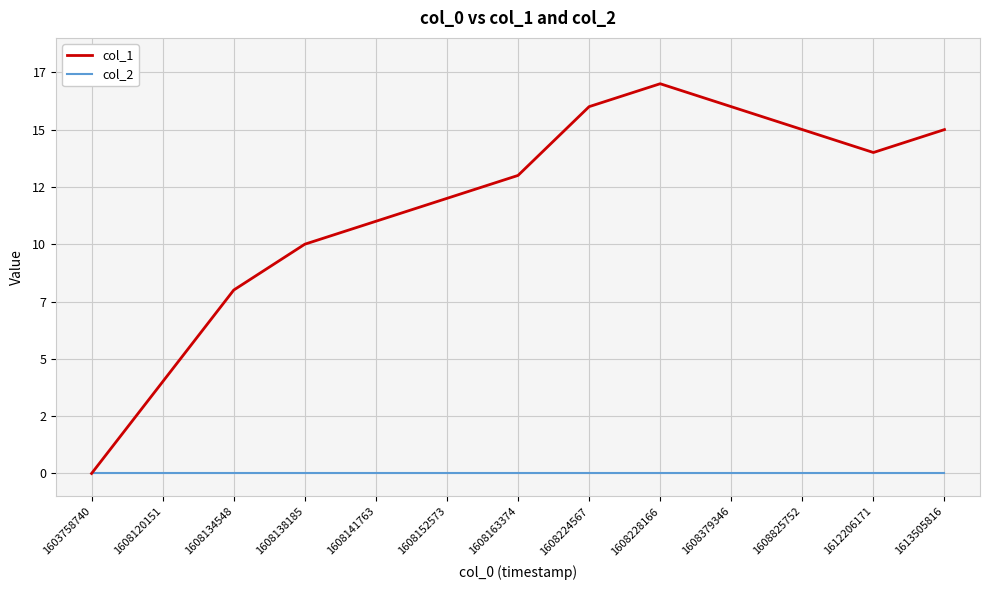

Is the value of col_2 at 1608141763 greater than the value of col_1 at 1608138185?

No